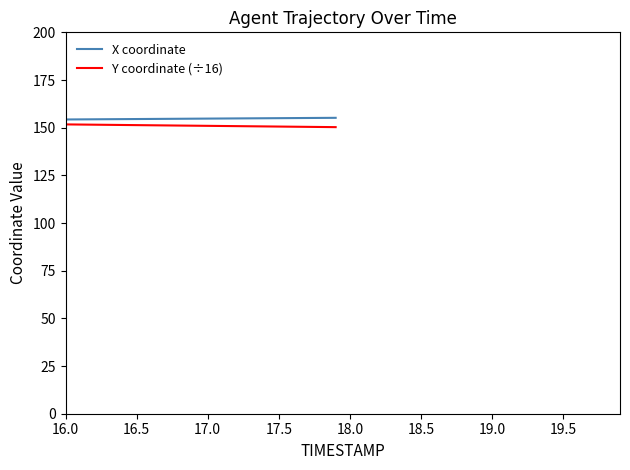

What is the smallest value displayed?

150.3